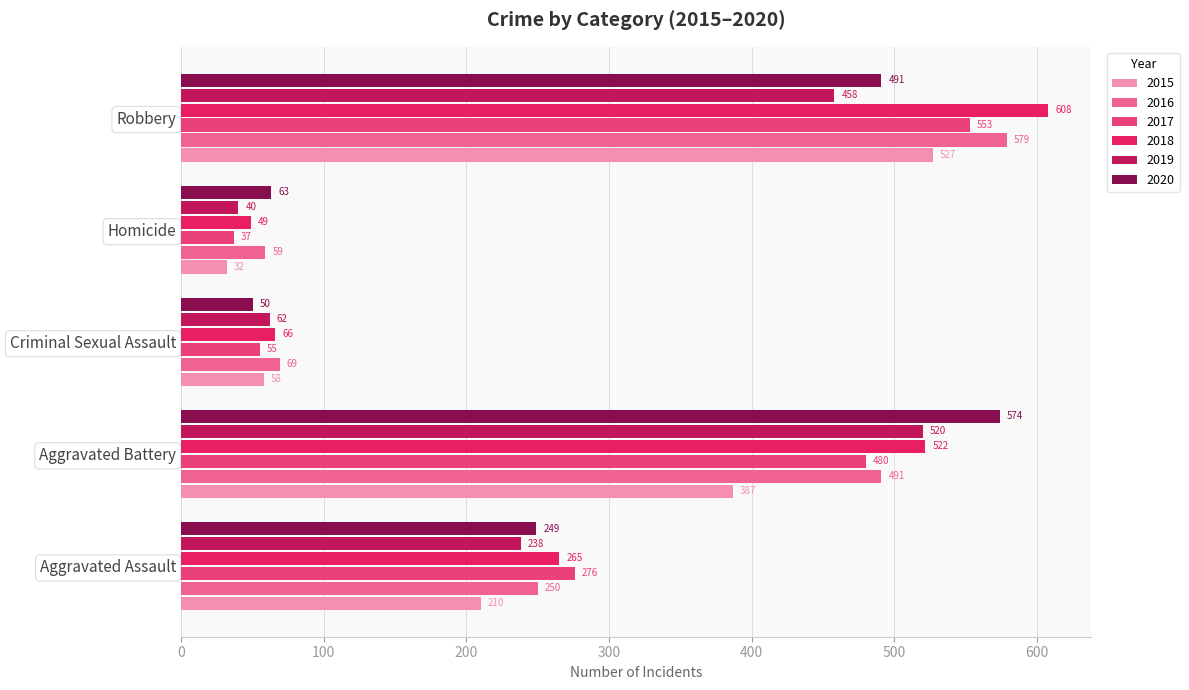

Which category has the lowest value across all series?

Homicide